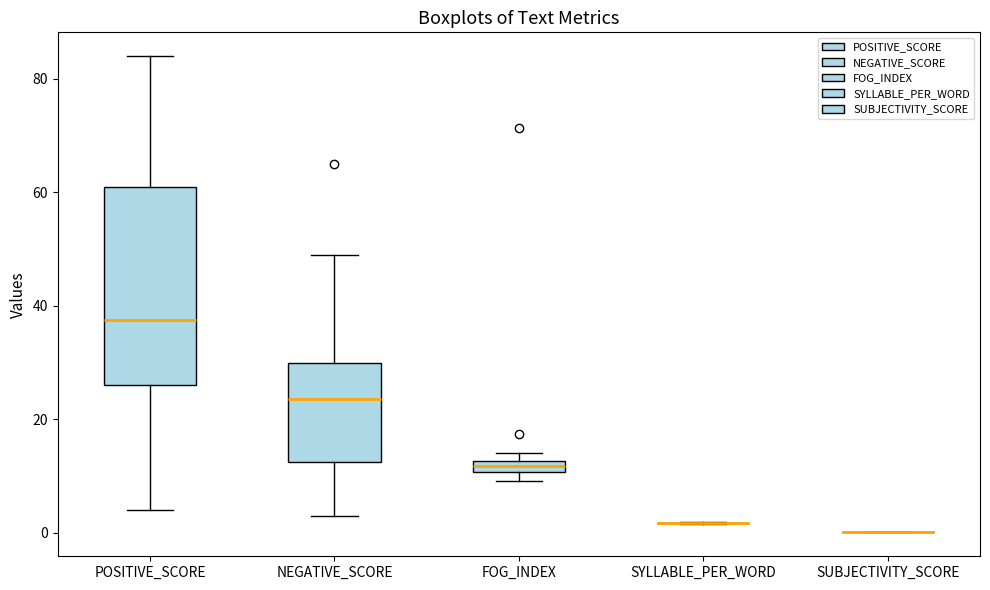

Where does the median line of the box for POSITIVE_SCORE sit on the y-axis? The values are not printed on the chart, so give them approximately, as read against the axis.

38